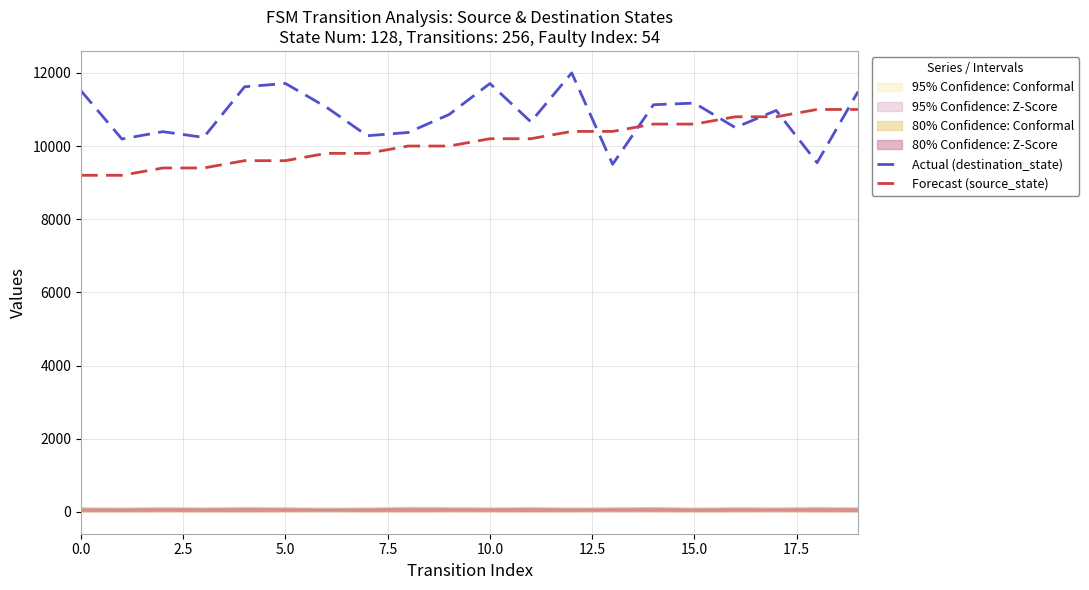

What position from the right is 17?

3